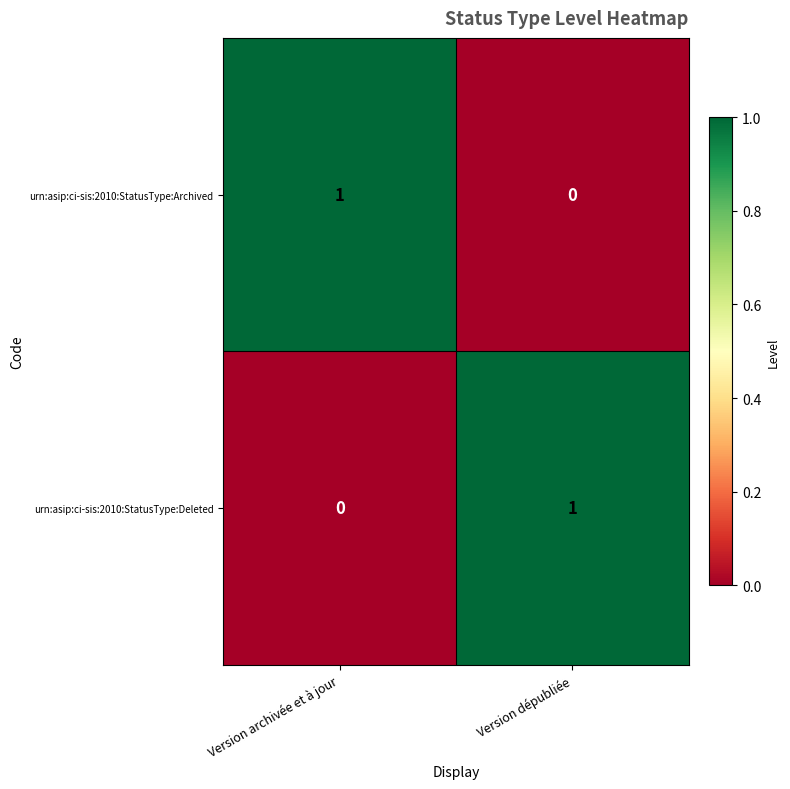

Is the value of urn:asip:ci-sis:2010:StatusType:Deleted at Version archivée et à jour greater than the value of urn:asip:ci-sis:2010:StatusType:Archived at Version archivée et à jour?

No